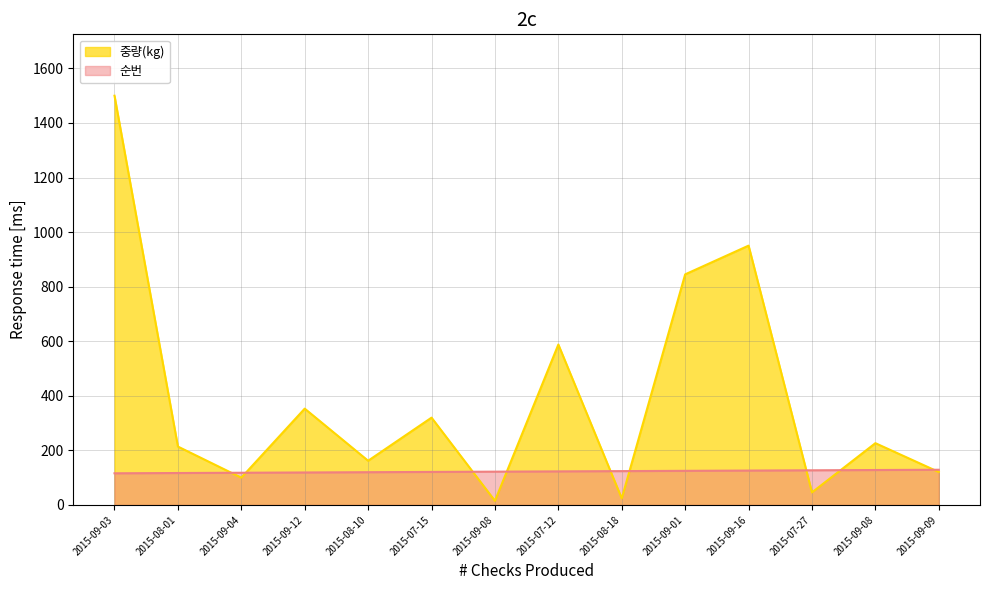

The 순번 series shows 120.0 at 2015-08-10. True or false?

True